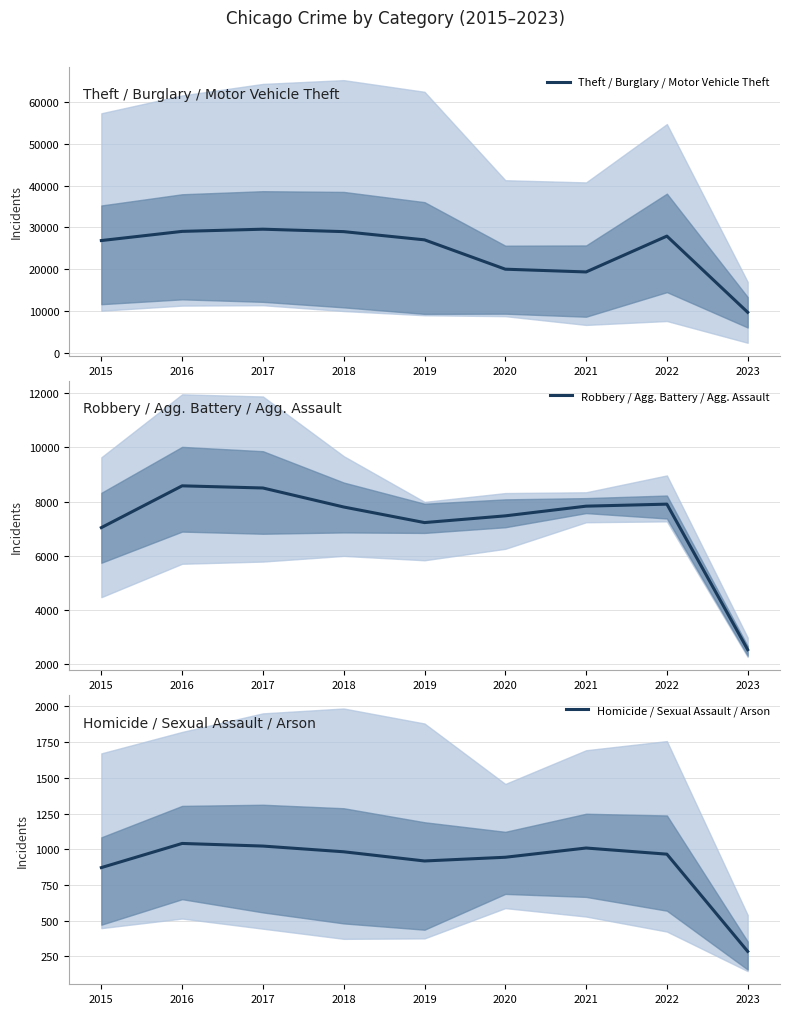

How many values in the Robbery / Agg. Battery / Agg. Assault series exceed 7805?

4